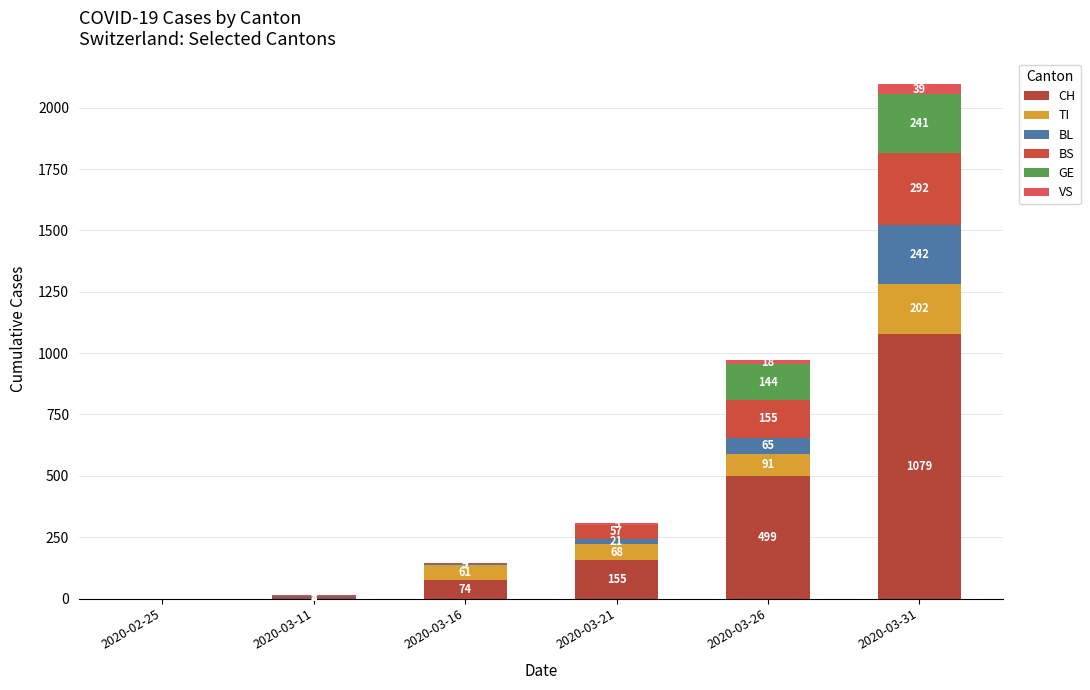

At which label is BS closest to 146?

2020-03-26